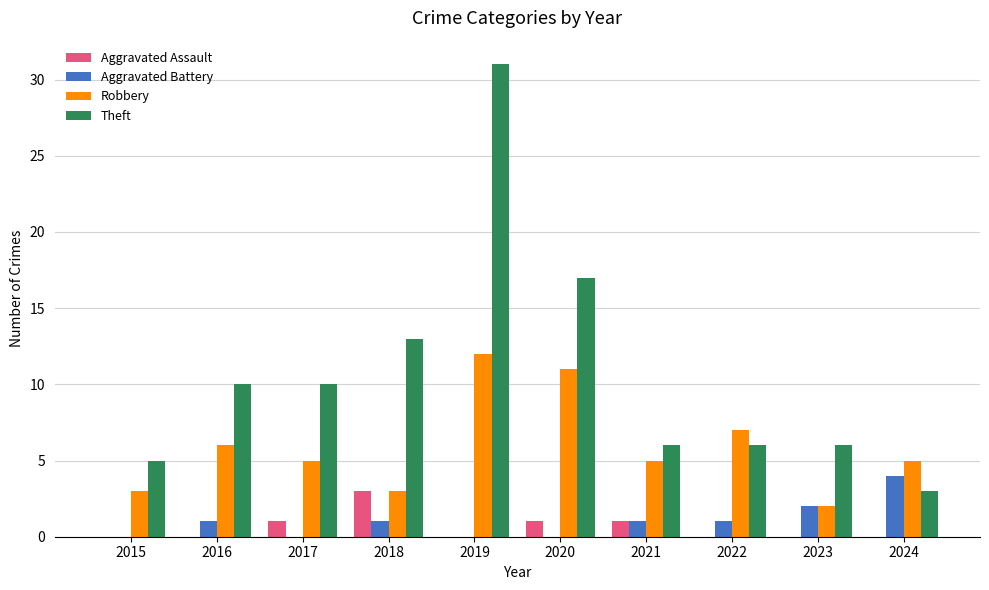

Between 2016 and 2021, which series saw the biggest shift?

Theft